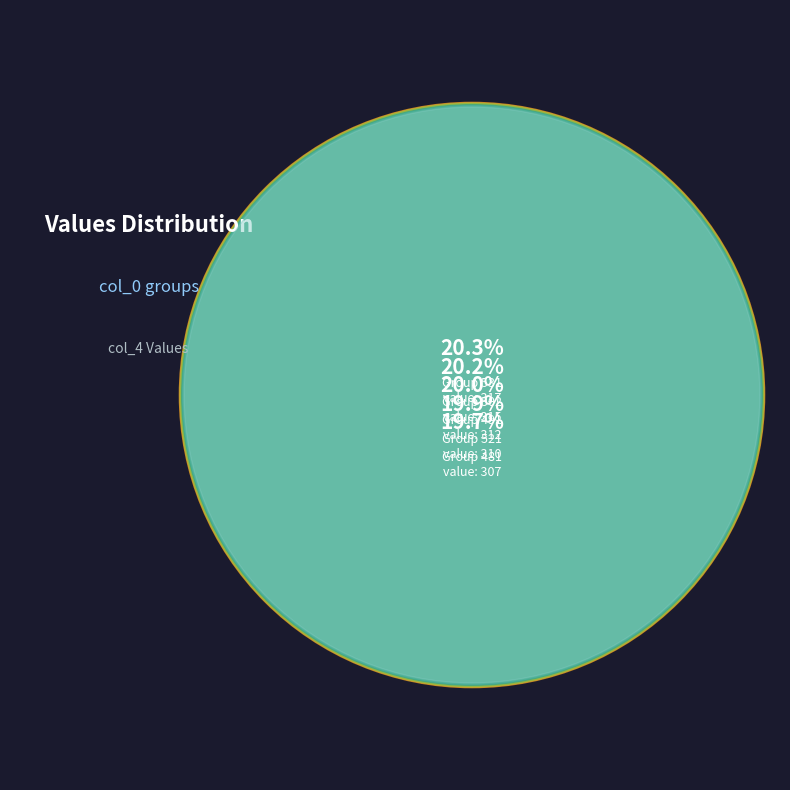

What percentage is NOT represented by 491?

80.0%